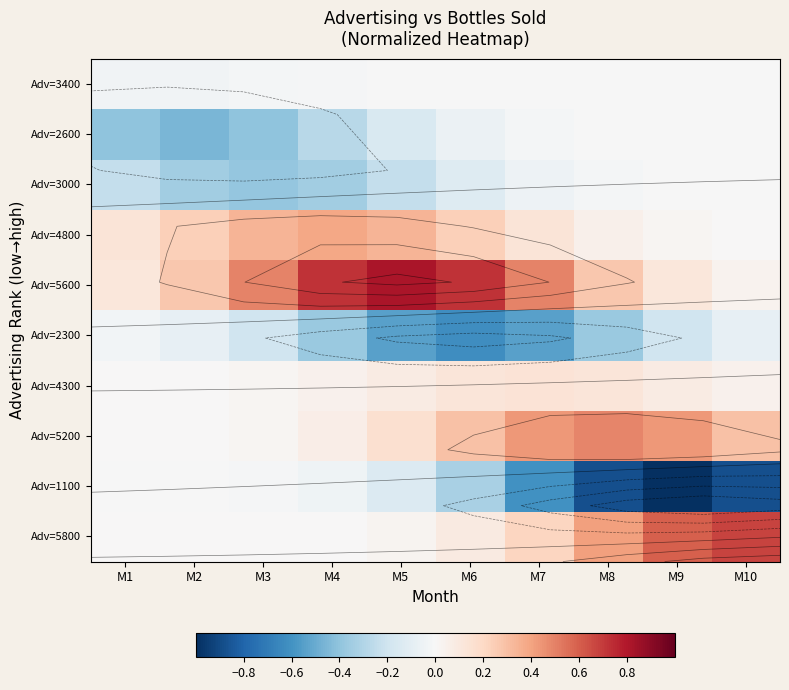

Between M3 and M7, which is larger?

M7